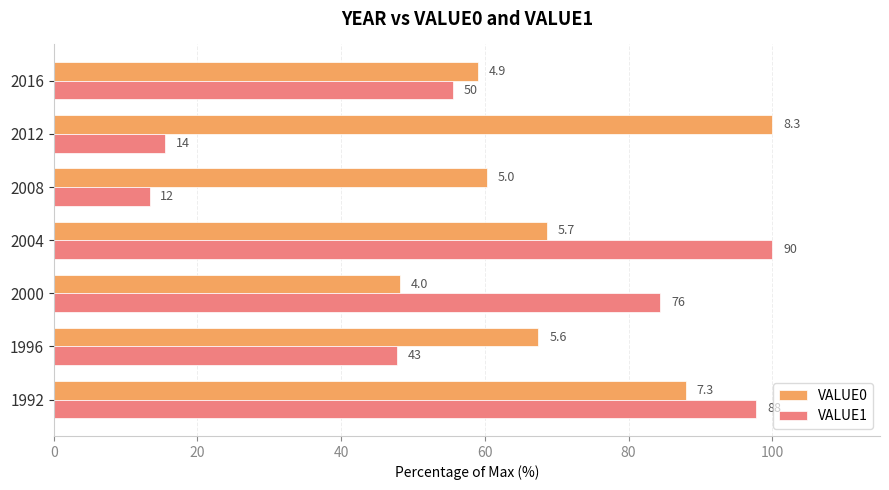

What are all the series names shown in the legend?

VALUE0, VALUE1